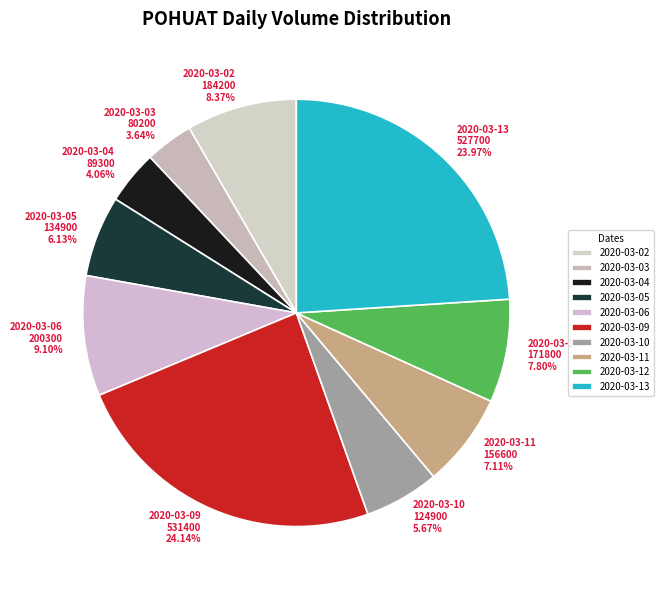

Is it true that 2020-03-10 is 6% of the pie?

True